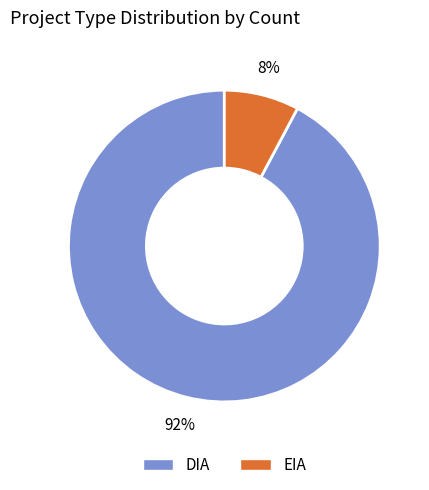

Is the sum of DIA and EIA greater than half?

Yes